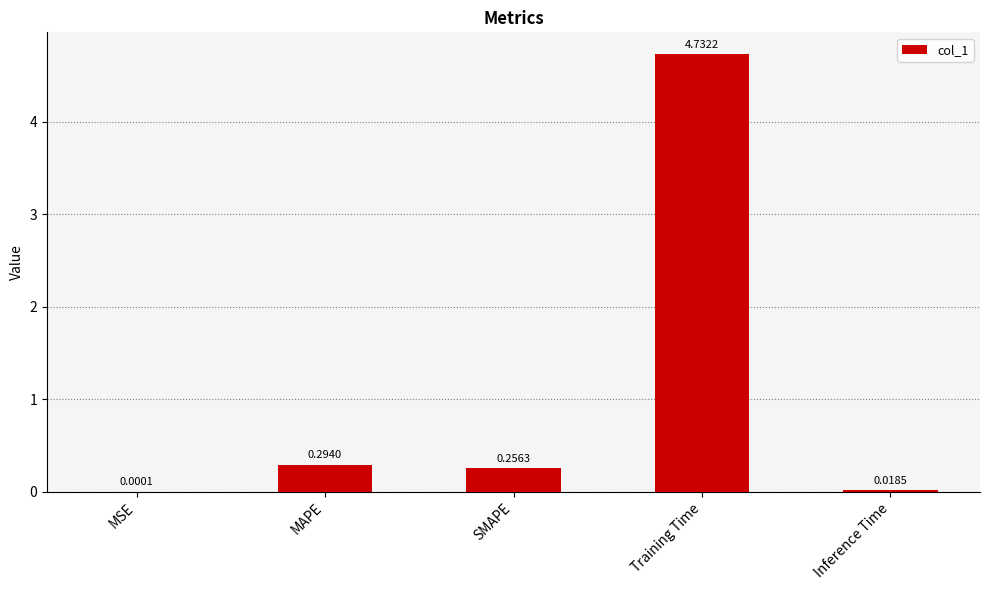

What is the sum of the values at Training Time and MAPE?

5.0